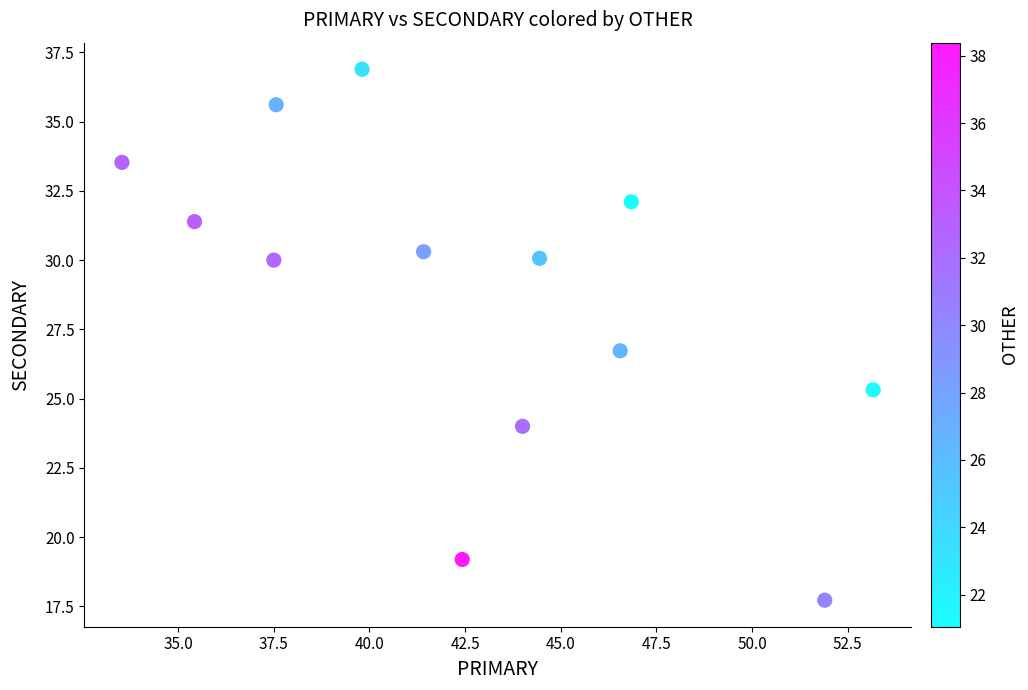

What is the range of X values (max minus min)?

19.6